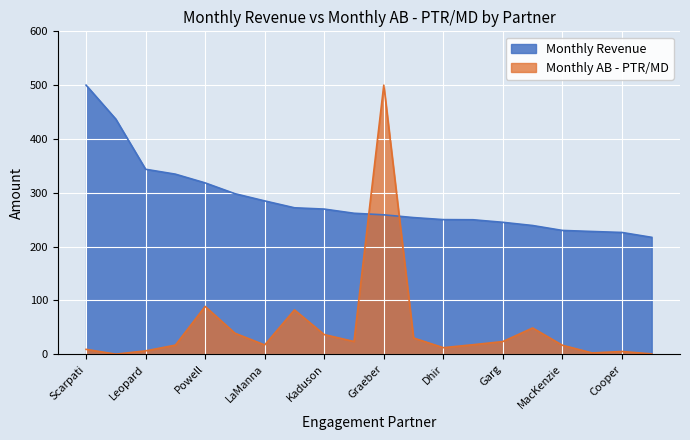

Reading right to left, list all the values displayed in this chart.

Monthly Revenue: Payne=217.1	Cooper=226.2	Patrick=228.0	MacKenzie=229.9	Chigariro=239.1	Garg=245.0	McMillen=249.8	Dhir=250.1	Farkas=253.8	Graeber=258.9	Siegal=261.9	Kaduson=269.6	Pugh=272.0	LaManna=284.8	Strokes=298.2	Powell=318.3	Touhey=334.5	Leopard=343.6	Manville=436.8	Scarpati=500.0
Monthly AB - PTR/MD: Payne=0.5	Cooper=4.9	Patrick=2.3	MacKenzie=16.5	Chigariro=48.7	Garg=23.4	McMillen=17.5	Dhir=12.0	Farkas=30.0	Graeber=500.0	Siegal=23.5	Kaduson=36.3	Pugh=82.3	LaManna=17.1	Strokes=38.9	Powell=88.7	Touhey=16.8	Leopard=6.1	Manville=0.0	Scarpati=8.9